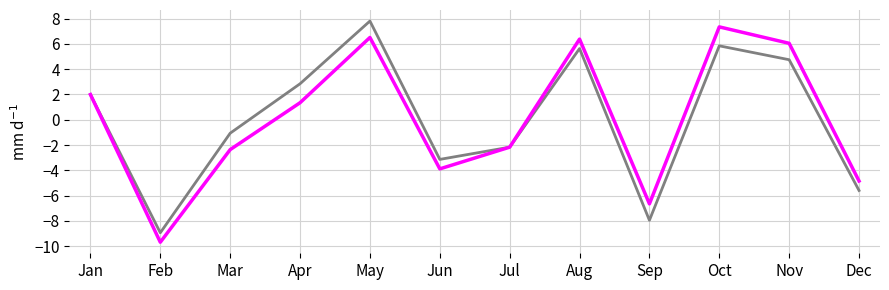

What is the maximum value shown in the chart?

7.8